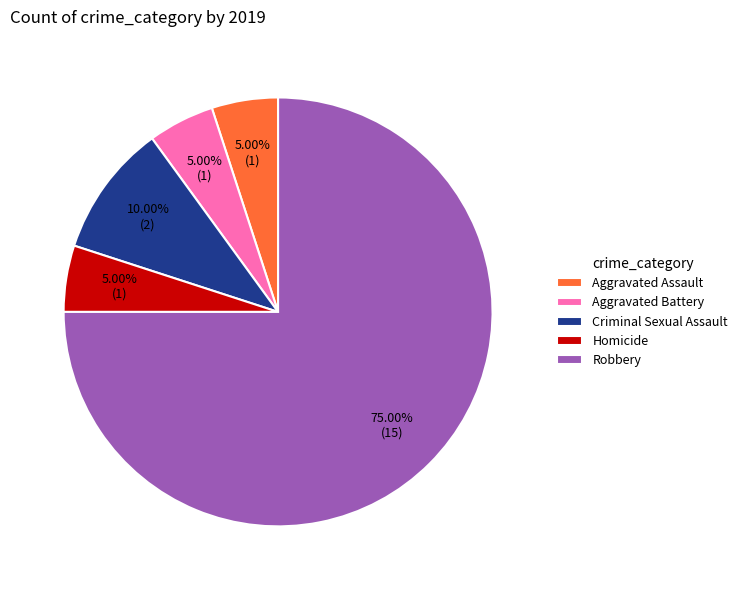

To the nearest percent, what portion does Aggravated Battery represent?

5%